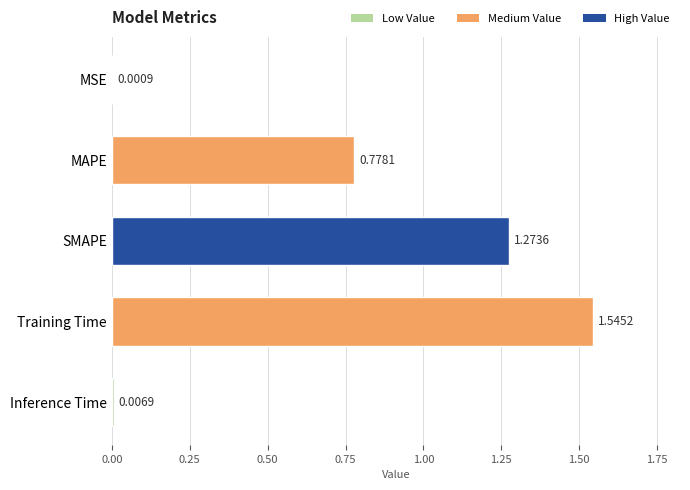

What is the sum of all values?

3.6